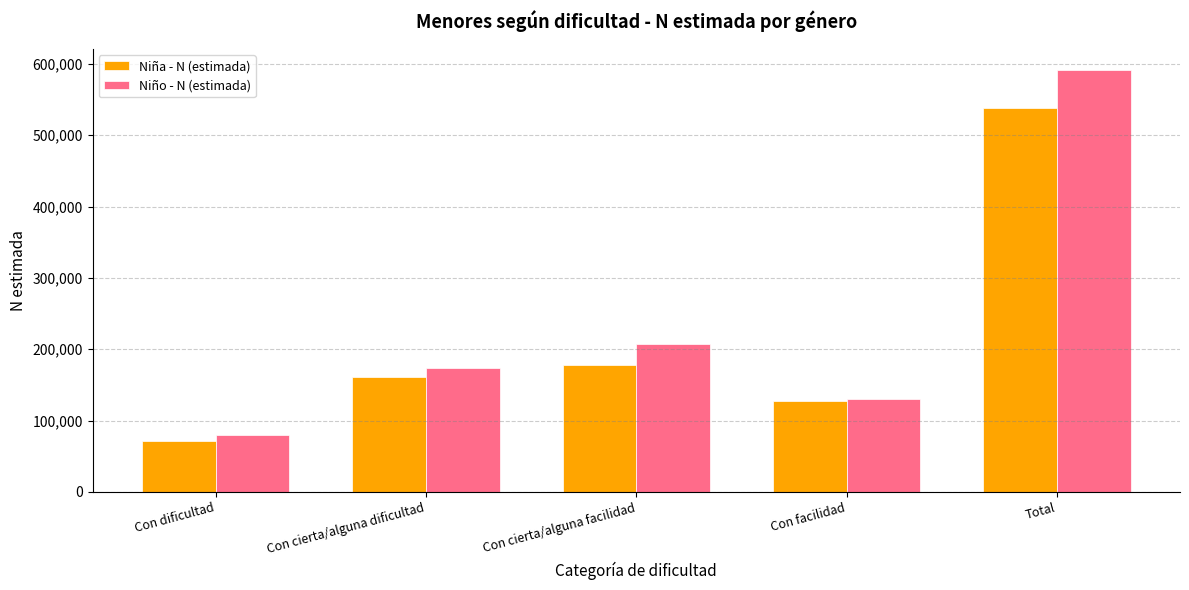

Rank the series by their maximum value, from highest to lowest.

Niño - N (estimada), Niña - N (estimada)